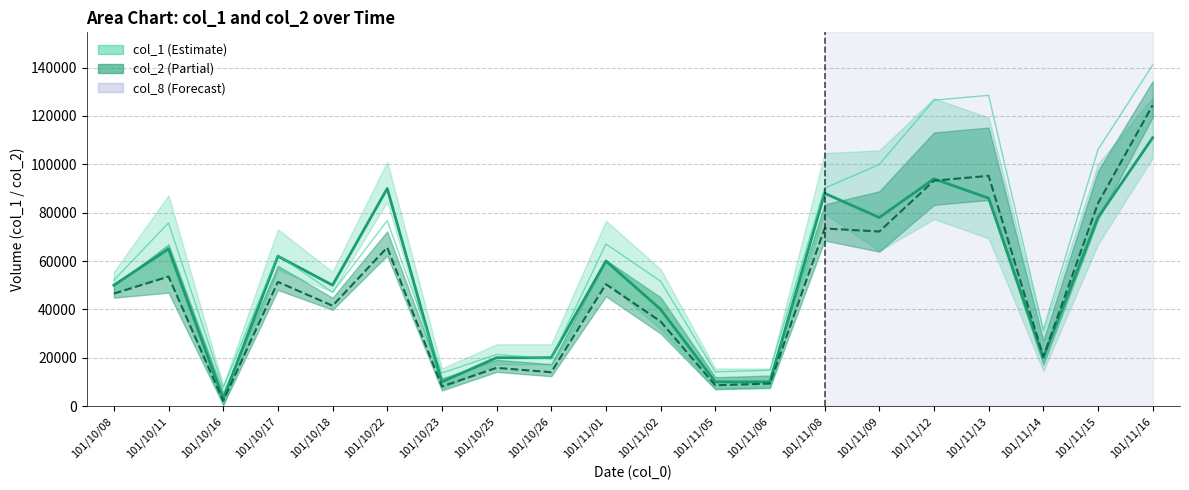

What is the difference between the maximum and minimum values in the col_1 series?

108000